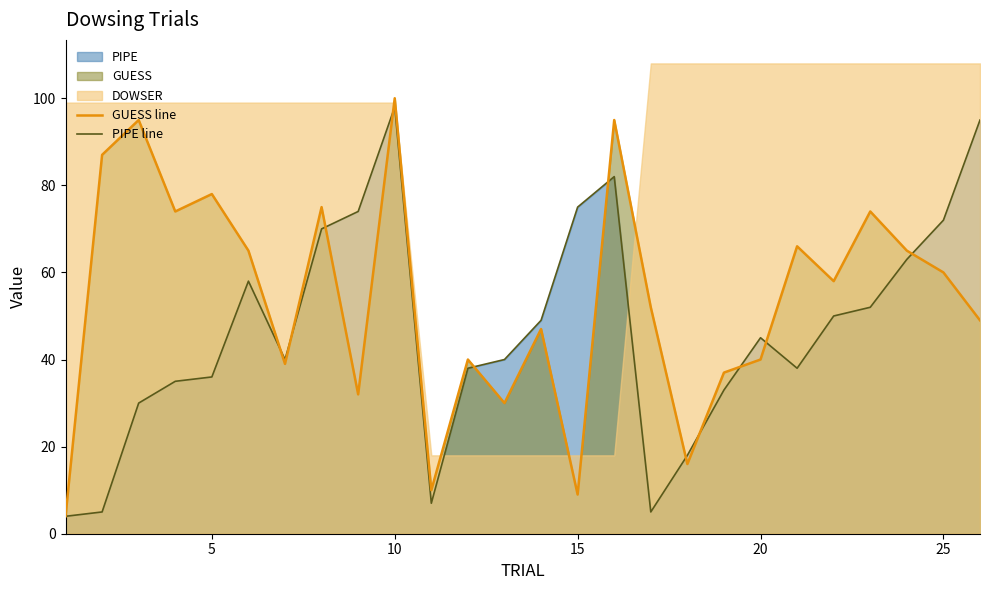

The PIPE line series shows 57 at 25. True or false?

False